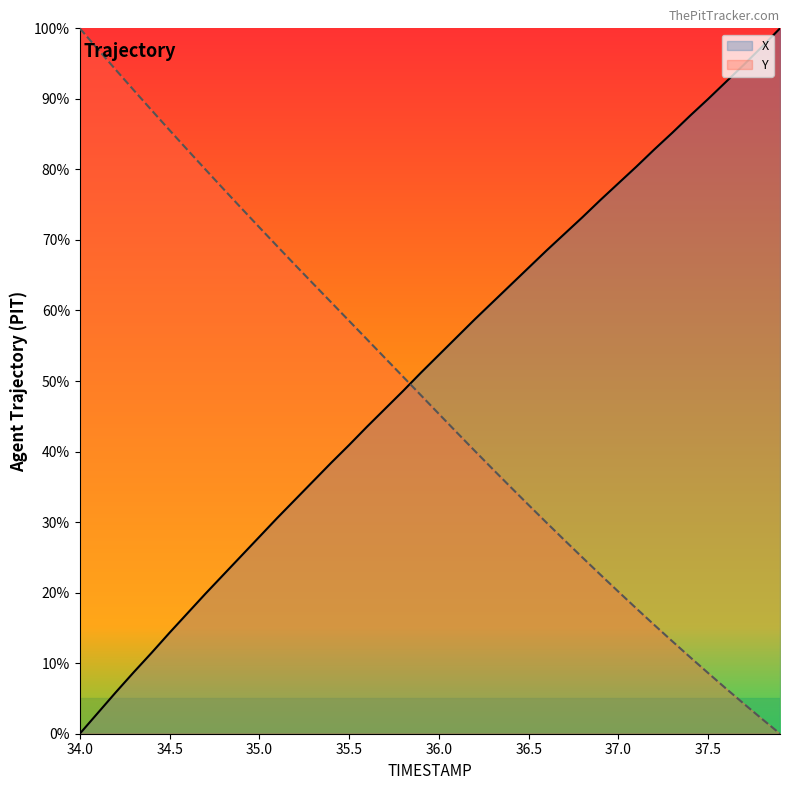

Which series has the largest range (max minus min)?

X